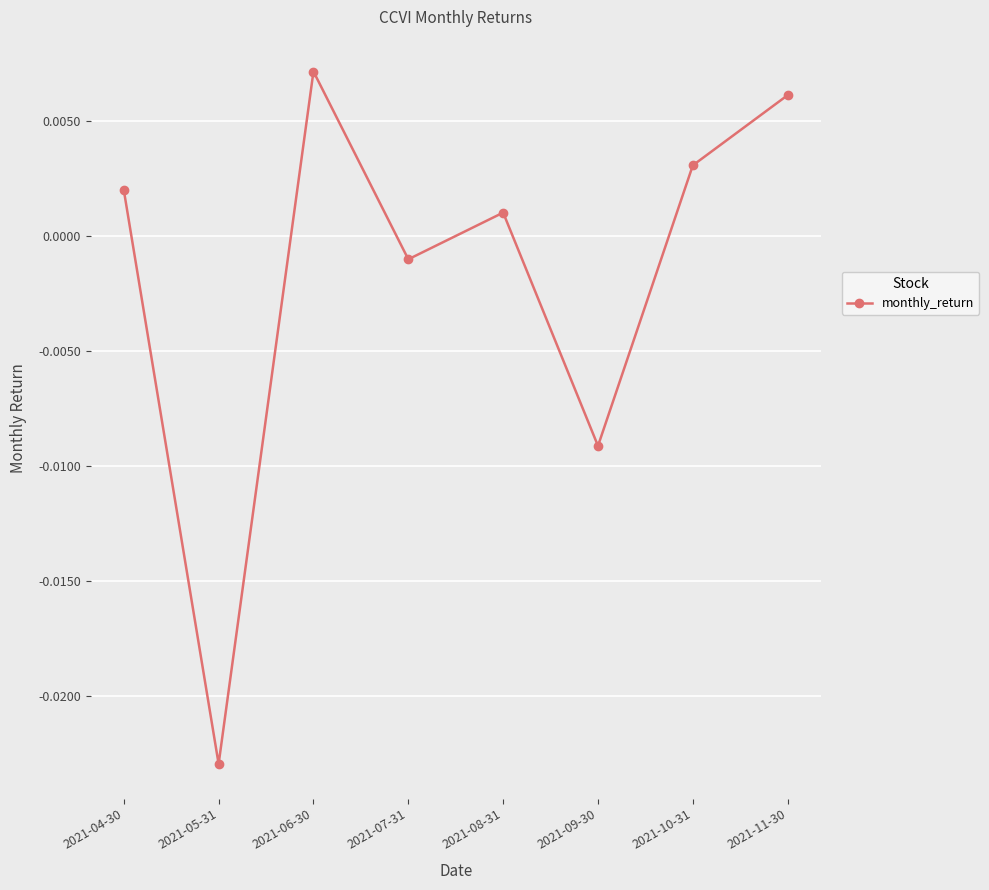

Where is the first local maximum?

2021-06-30